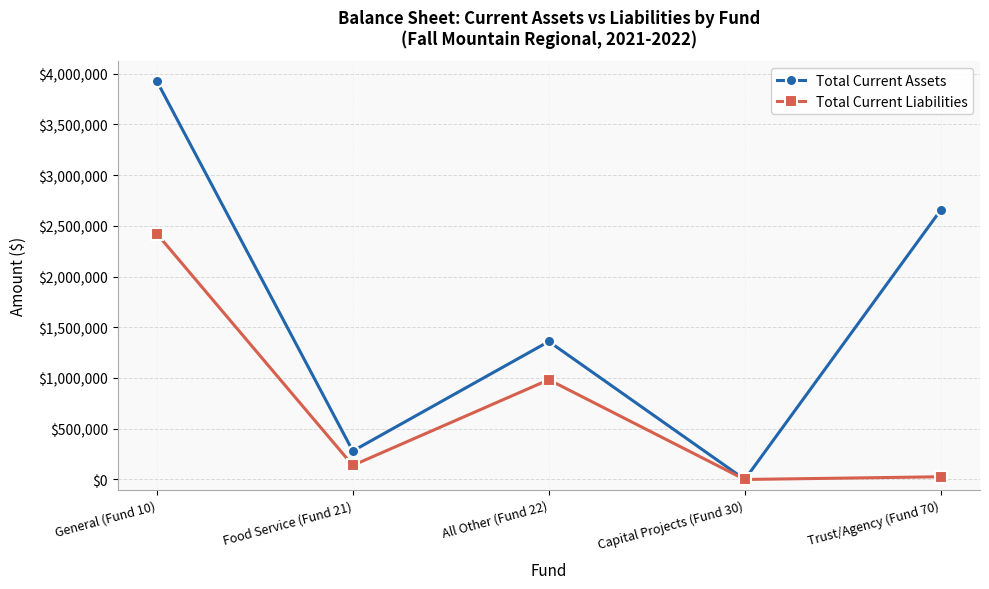

How many values in the Total Current Assets series exceed 1359699?

3